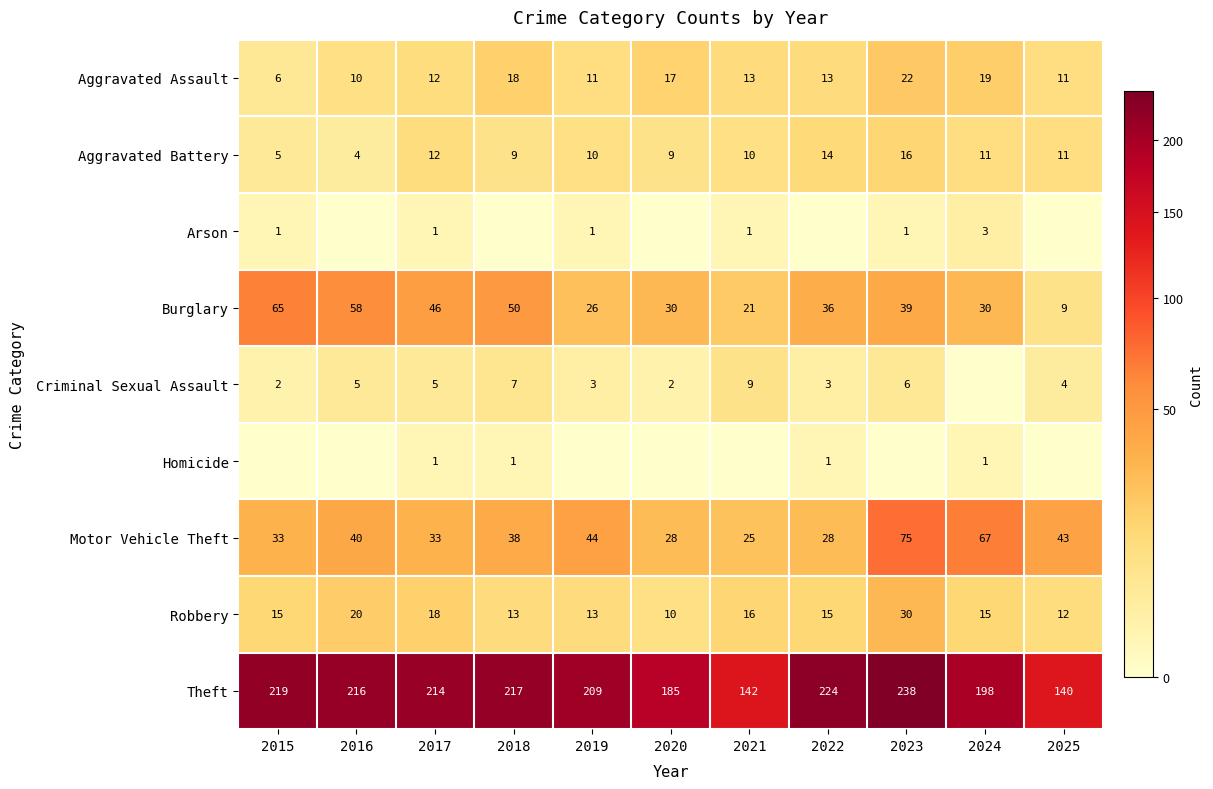

Where does the Aggravated Battery series first go above 10?

2017